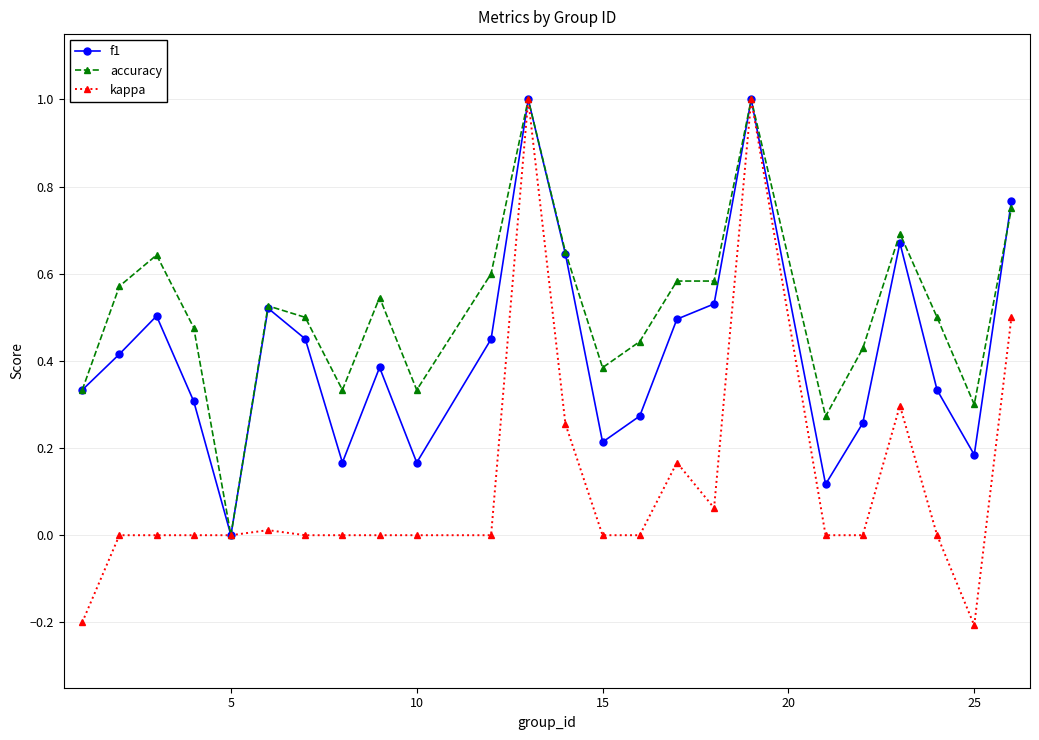

Which series has the largest range (max minus min)?

kappa